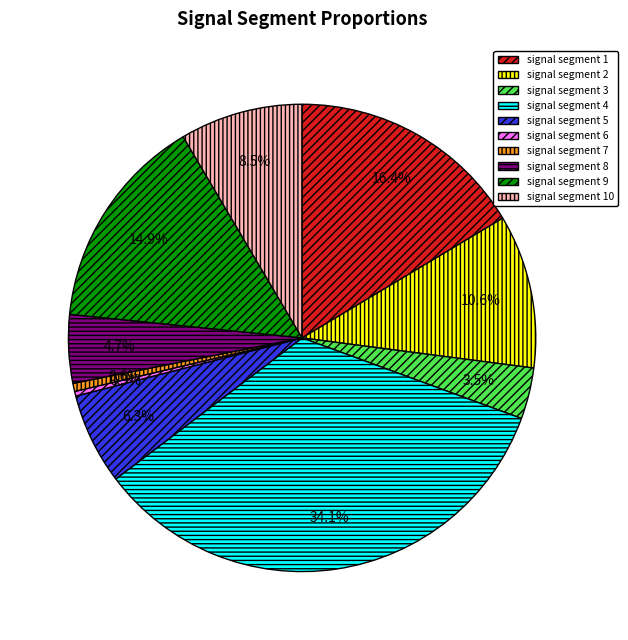

Which slice is the largest?

signal segment 4